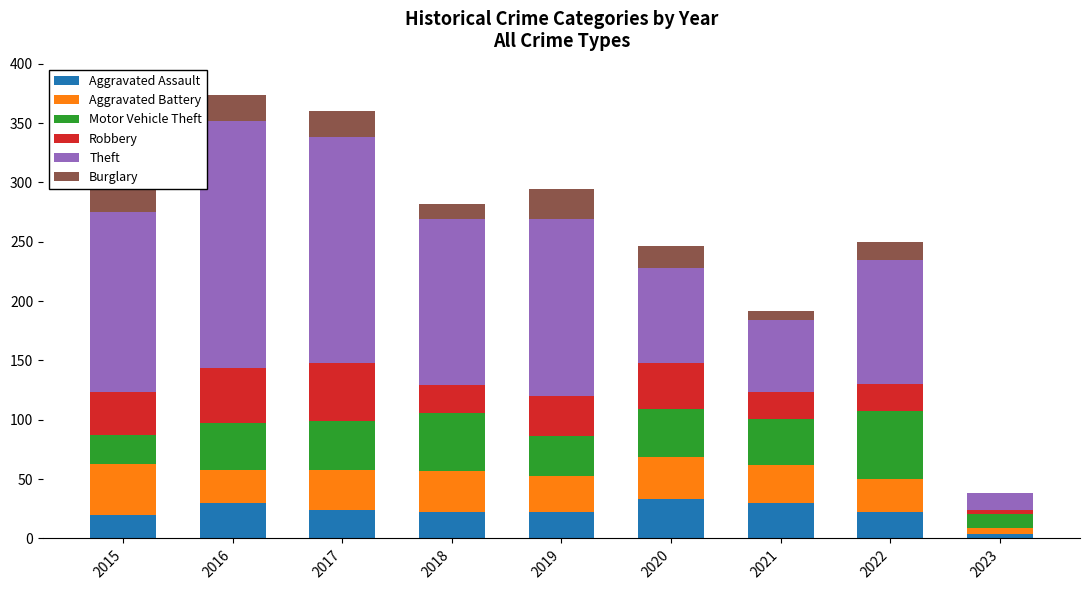

Where does the Burglary series first go above 18?

2015